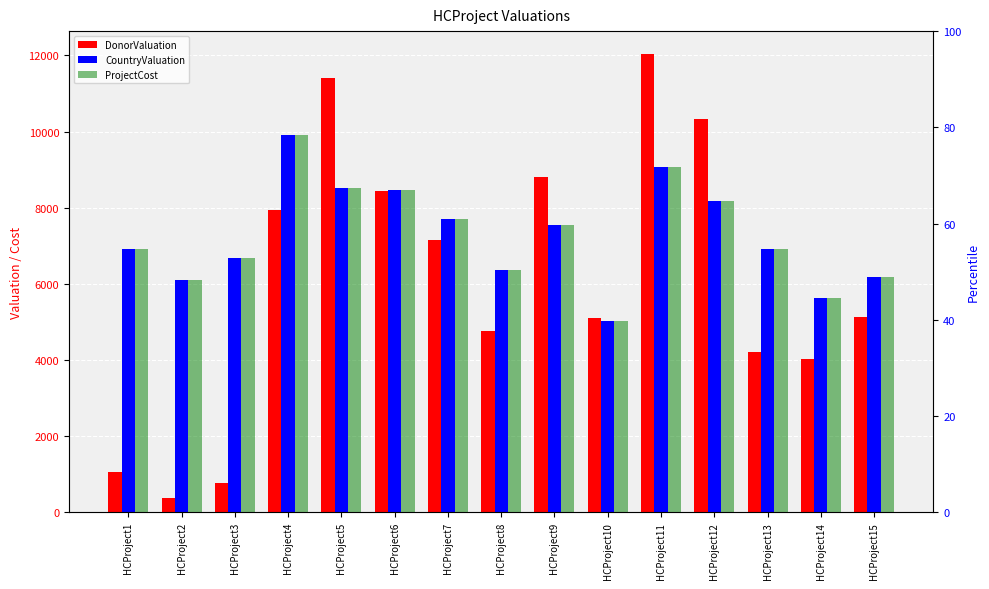

How many groups of bars are there?

15